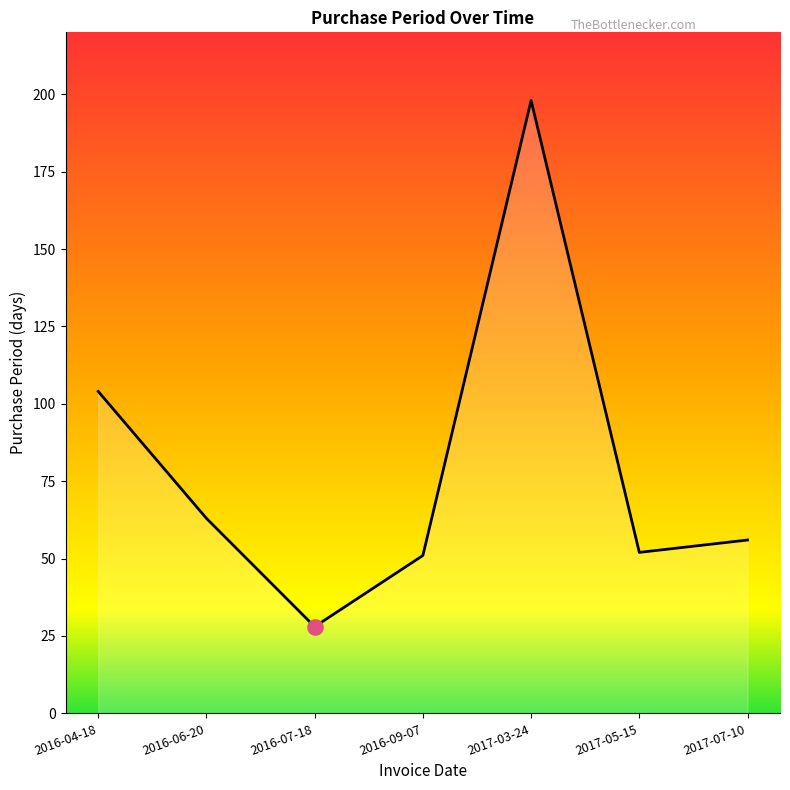

What is the change in value from 2016-09-07 to 2017-03-24?

+147